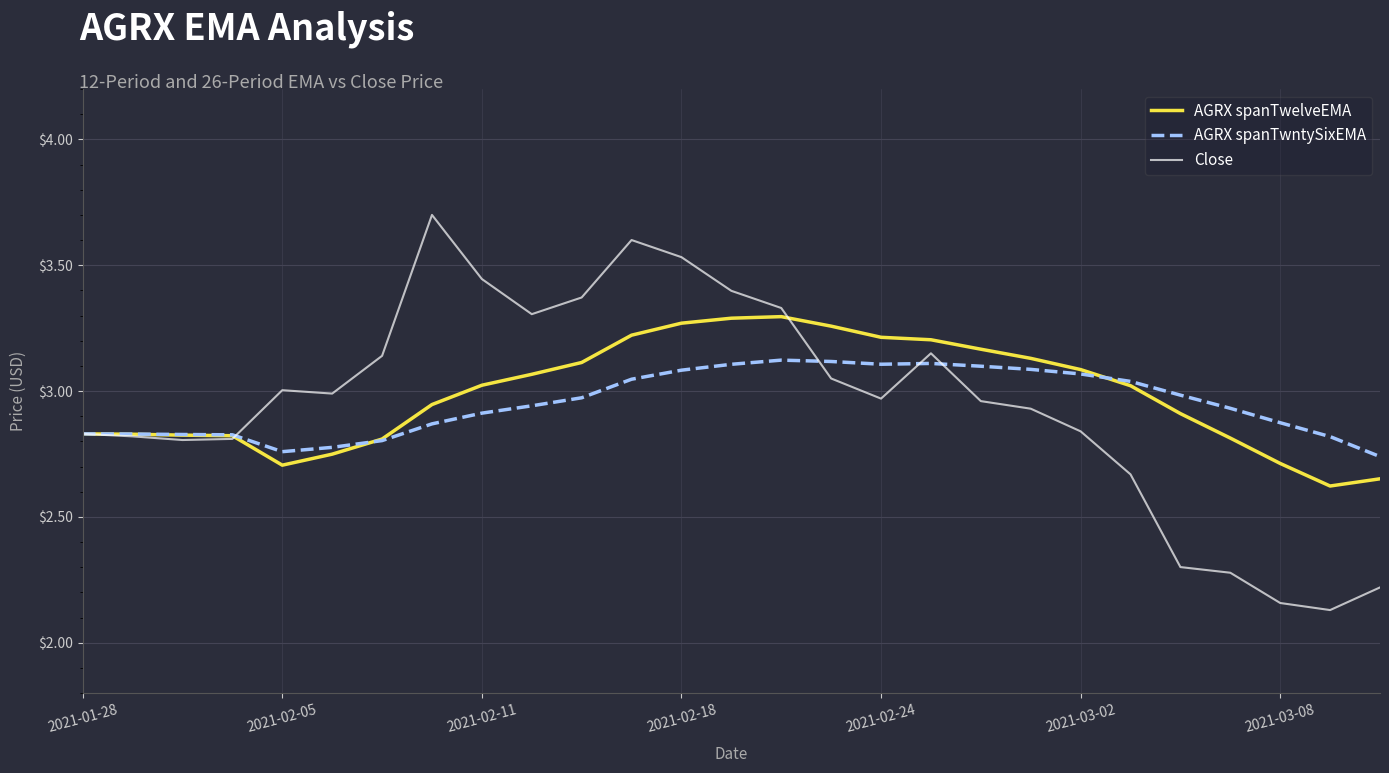

Rank the series by their maximum value, from highest to lowest.

Close, AGRX spanTwelveEMA, AGRX spanTwntySixEMA